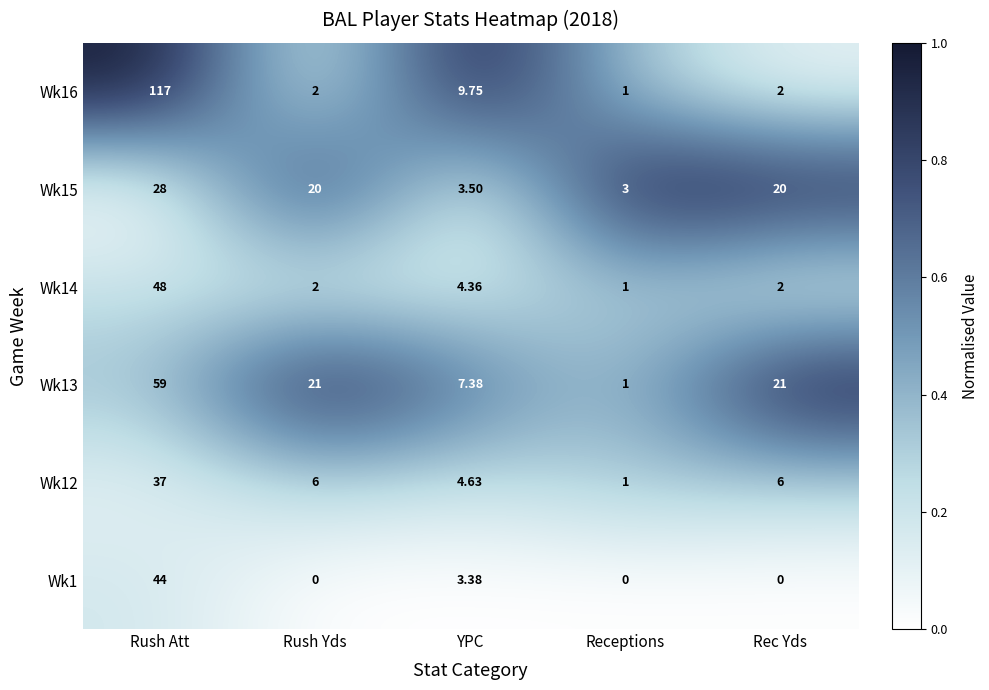

At which category does the chart reach its peak across all series?

Rush Att